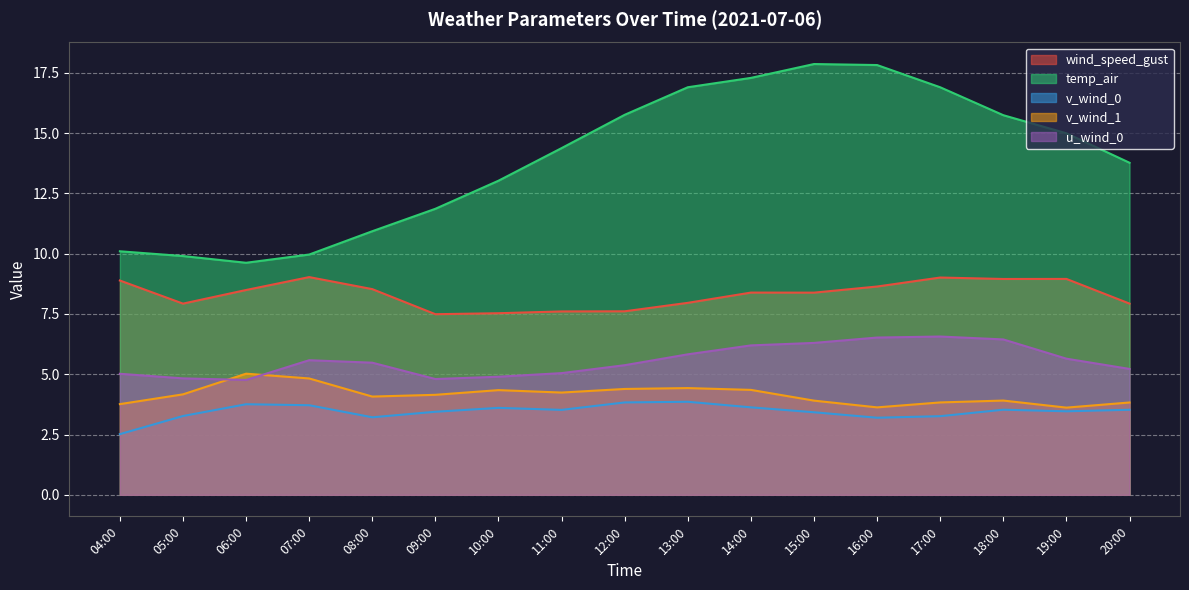

Reading left to right, transcribe all the data shown in this chart.

wind_speed_gust: 8.9	7.9	8.5	9.0	8.5	7.5	7.5	7.6	7.6	8.0	8.4	8.4	8.6	9.0	9.0	9.0	7.9
temp_air: 10.1	9.9	9.6	10.0	10.9	11.9	13.0	14.4	15.8	16.9	17.3	17.9	17.8	16.9	15.7	15.0	13.8
v_wind_0: 2.5	3.3	3.8	3.7	3.2	3.4	3.6	3.5	3.8	3.9	3.6	3.4	3.2	3.3	3.5	3.5	3.5
v_wind_1: 3.8	4.2	5.0	4.8	4.1	4.1	4.3	4.2	4.4	4.4	4.4	3.9	3.6	3.8	3.9	3.6	3.8
u_wind_0: 5.0	4.8	4.8	5.6	5.5	4.8	4.9	5.0	5.4	5.8	6.2	6.3	6.5	6.6	6.4	5.6	5.2